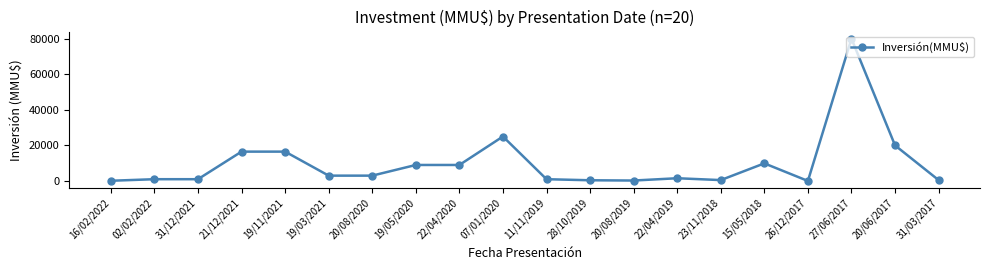

What is the value of the 7th point from the left?

3000